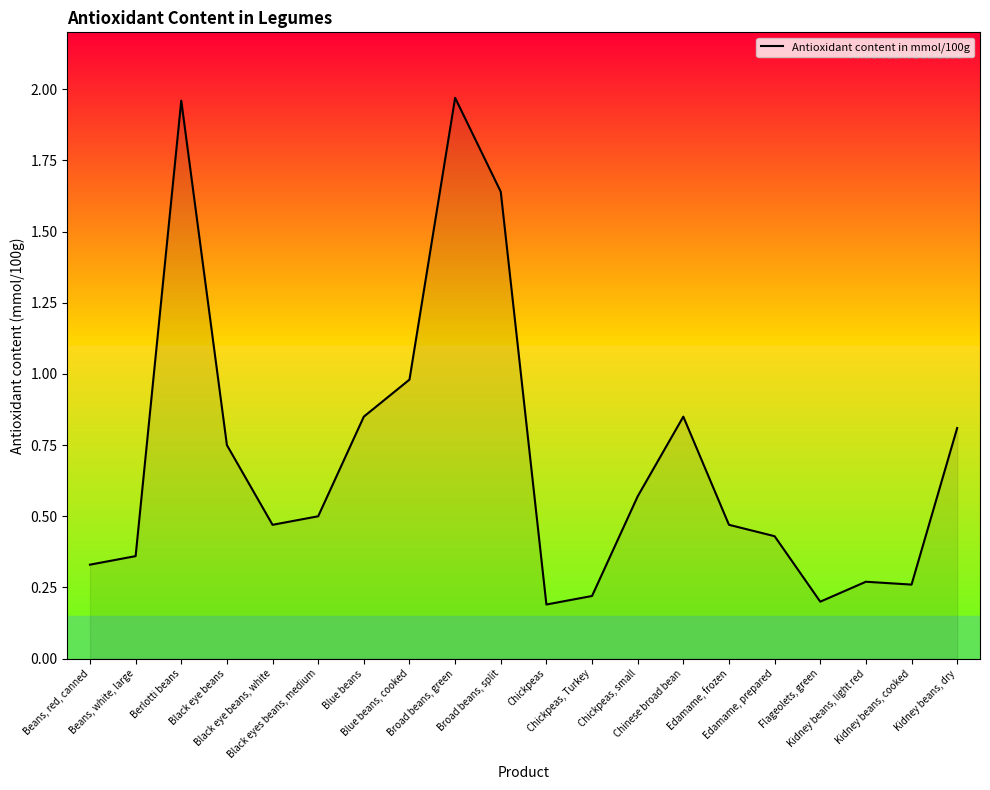

What is the difference between the maximum and minimum values?

1.8